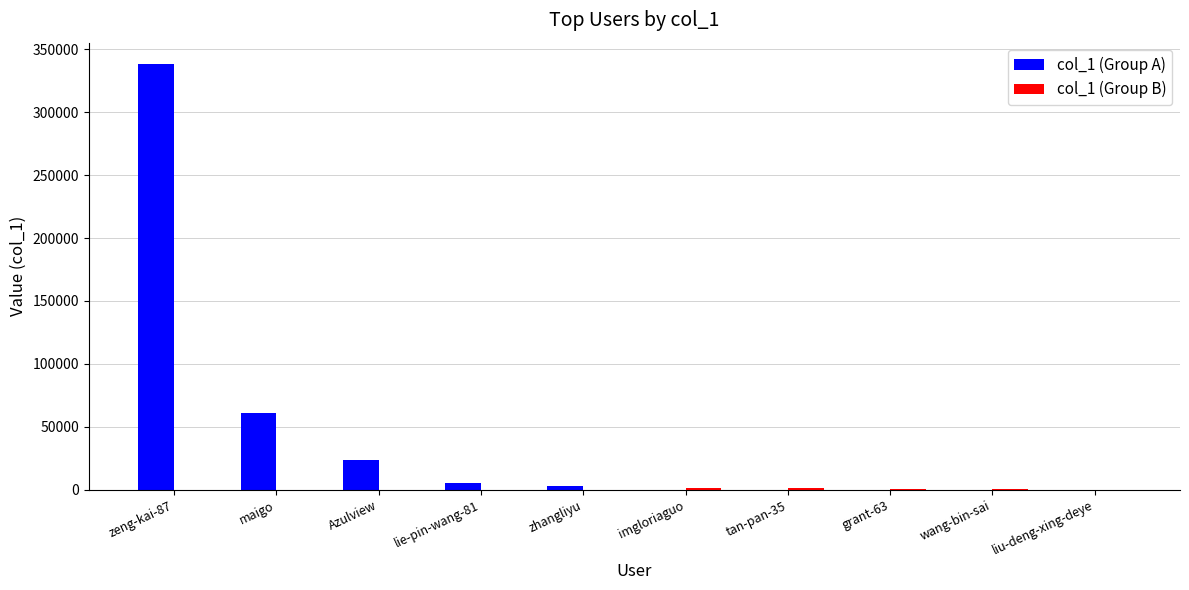

What is the sum of all col_1 (Group A) values?

431412